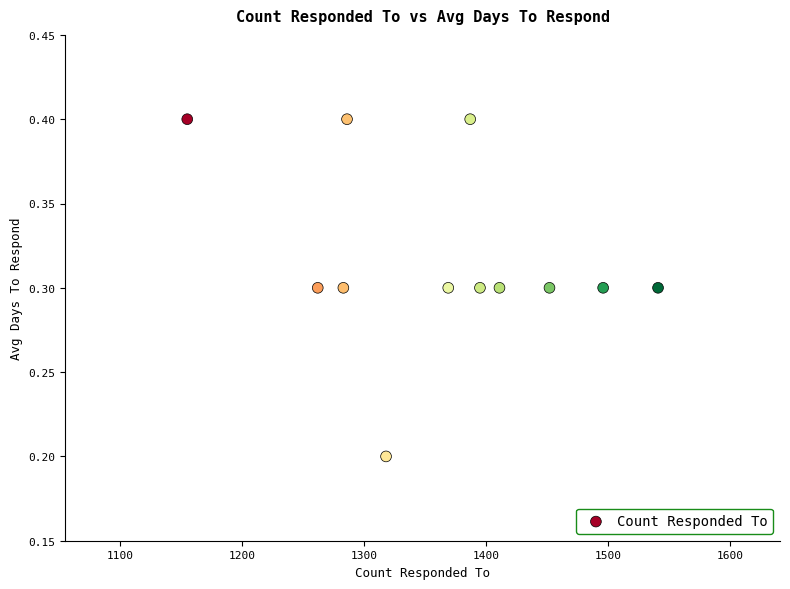

What is the range of X values (max minus min)?

386.0